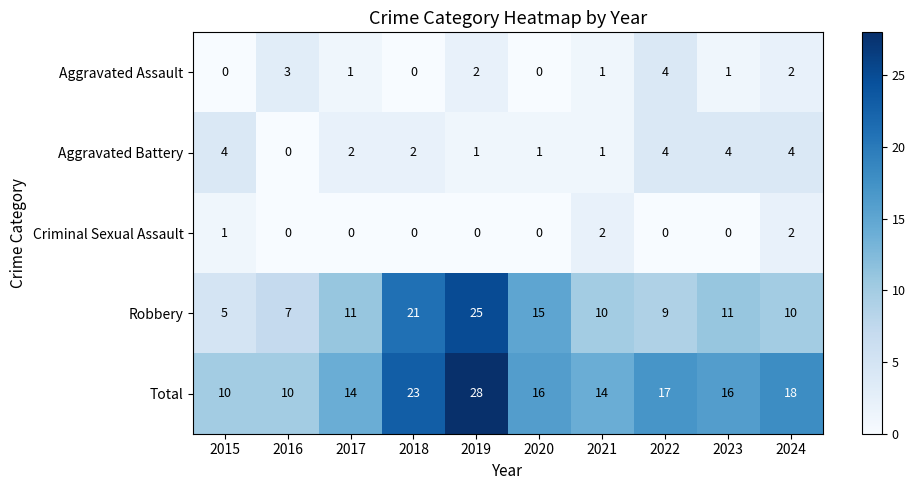

The value of Total at 2018 is 23. True or false?

True